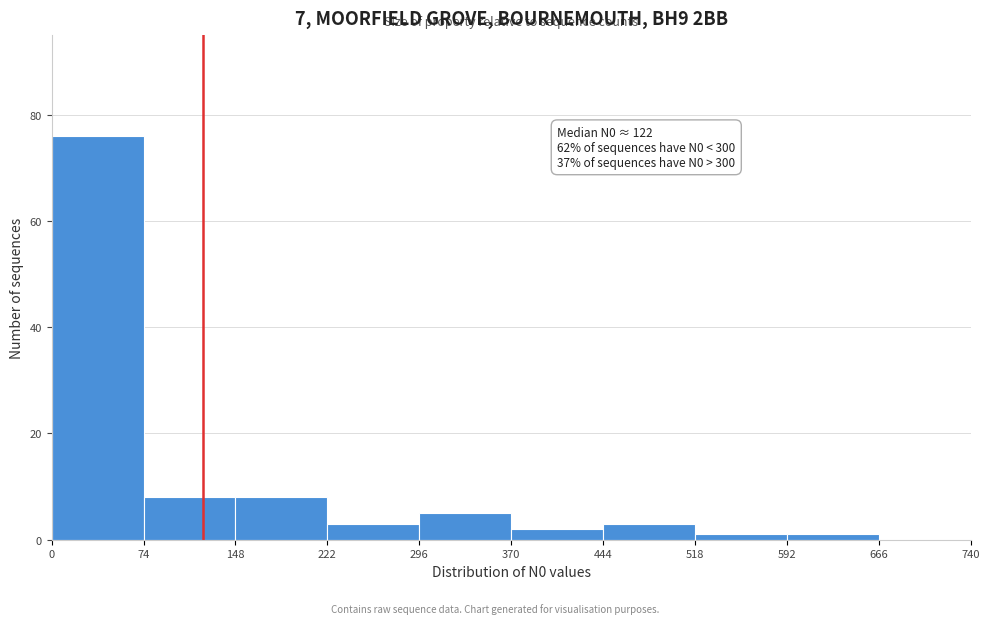

Over which range of the x-axis is the bar tallest?

0 to 74